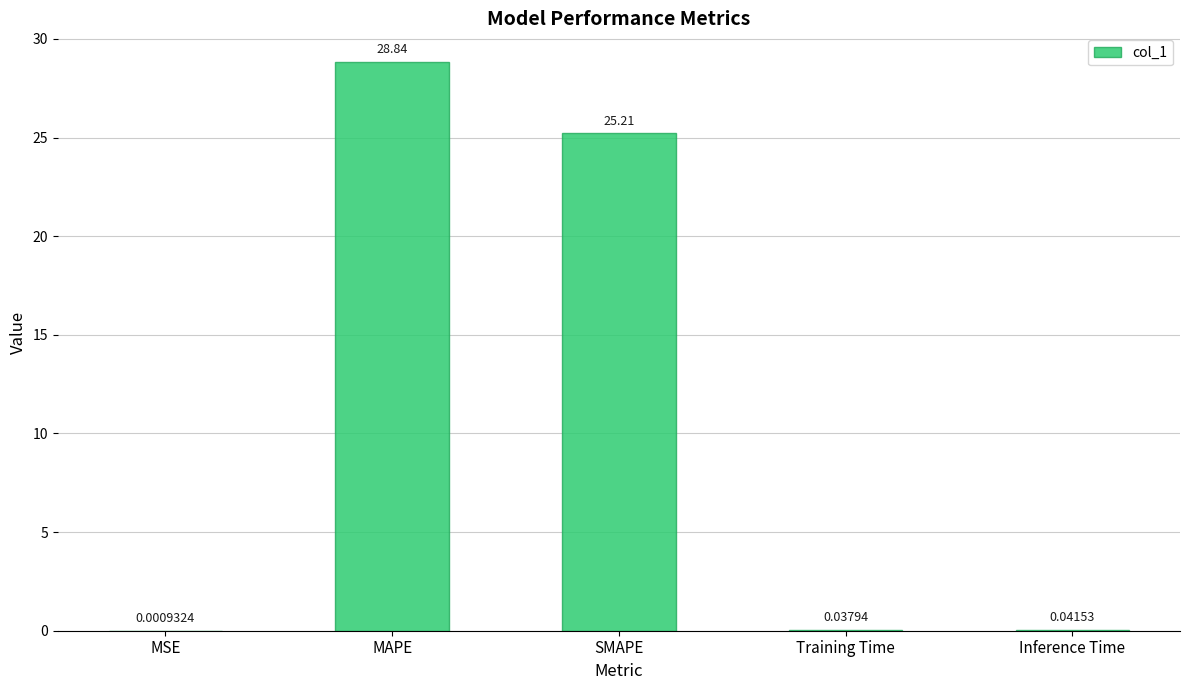

At which category does the chart reach its peak across all series?

MAPE